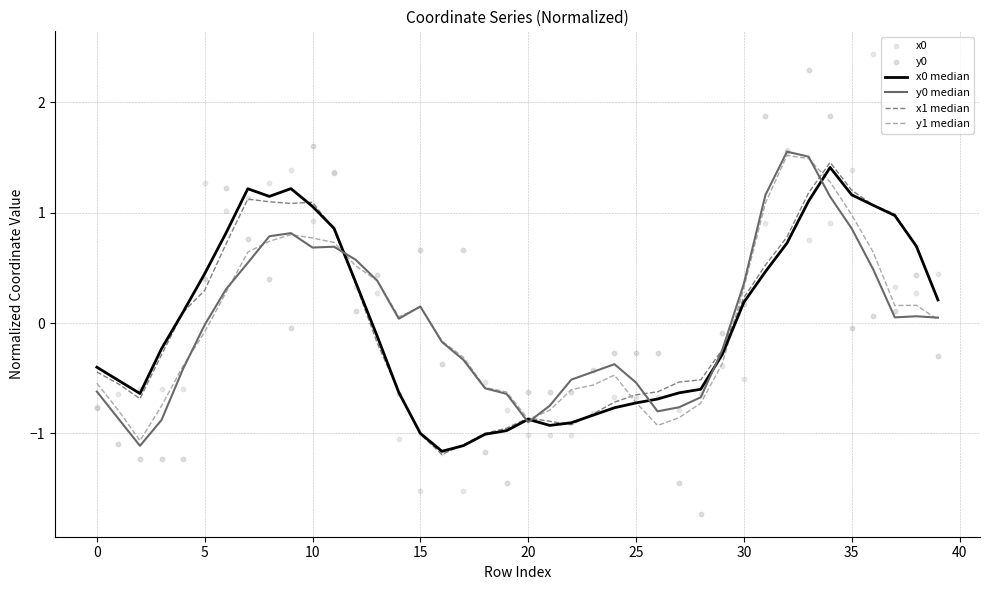

Is the value of y0 at 19 greater than the value of x1 median at 26?

No